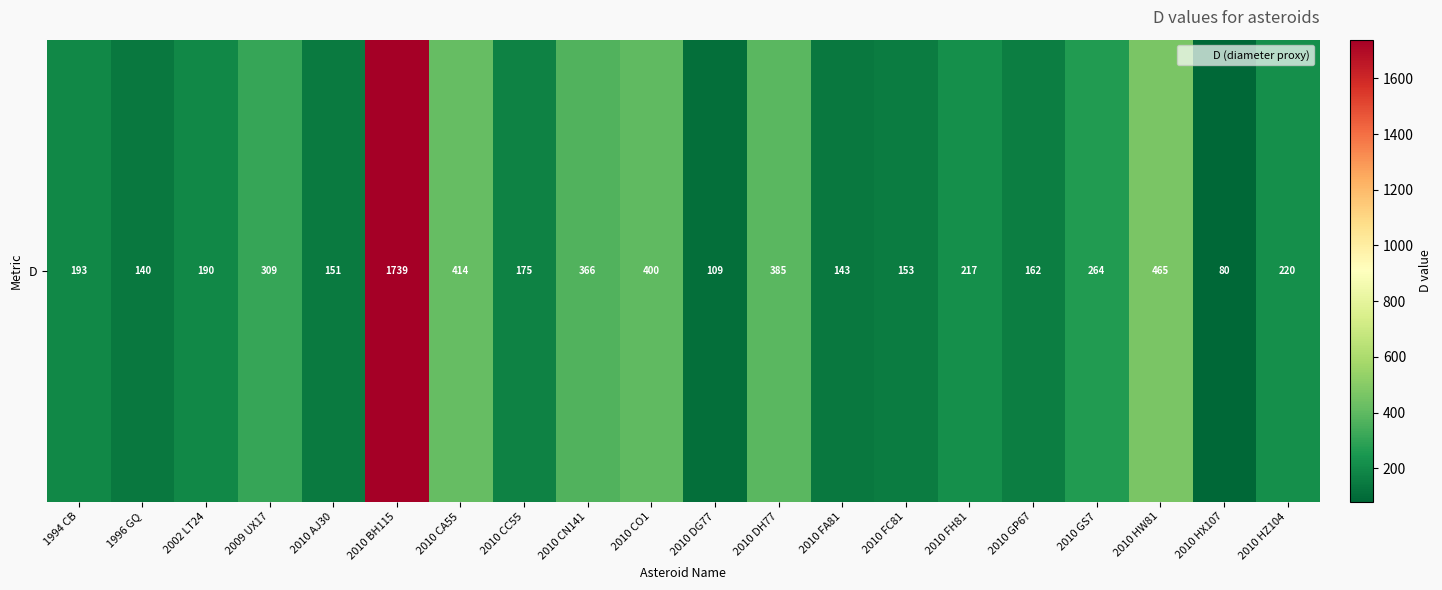

List the labels in order of value, largest first.

2010 BH115, 2010 HW81, 2010 CA55, 2010 CO1, 2010 DH77, 2010 CN141, 2009 UX17, 2010 GS7, 2010 HZ104, 2010 FH81, 1994 CB, 2002 LT24, 2010 CC55, 2010 GP67, 2010 FC81, 2010 AJ30, 2010 FA81, 1996 GQ, 2010 DG77, 2010 HX107